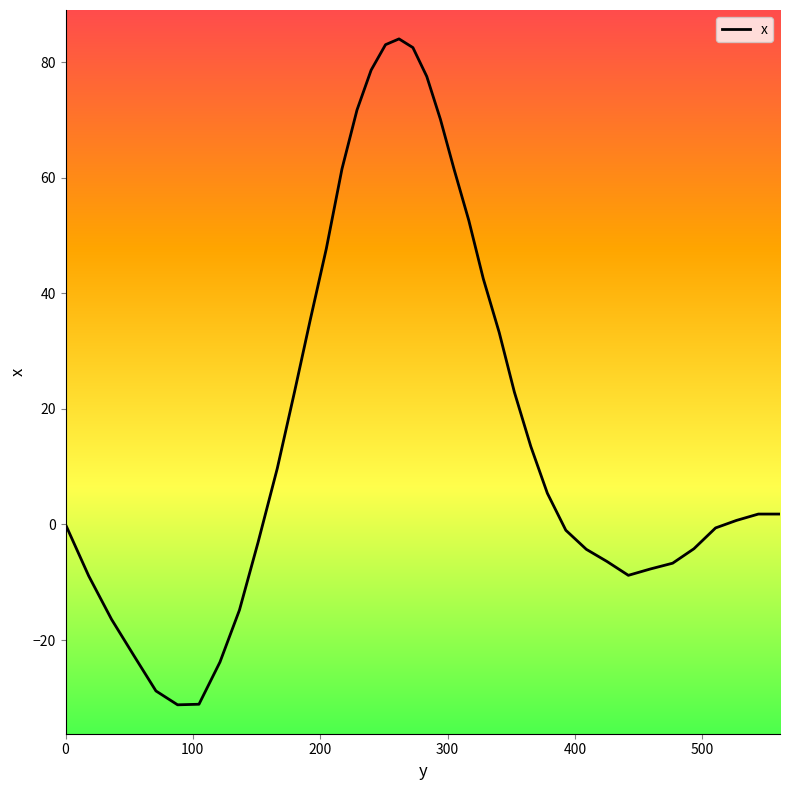

What is the maximum value shown in the chart?

84.0